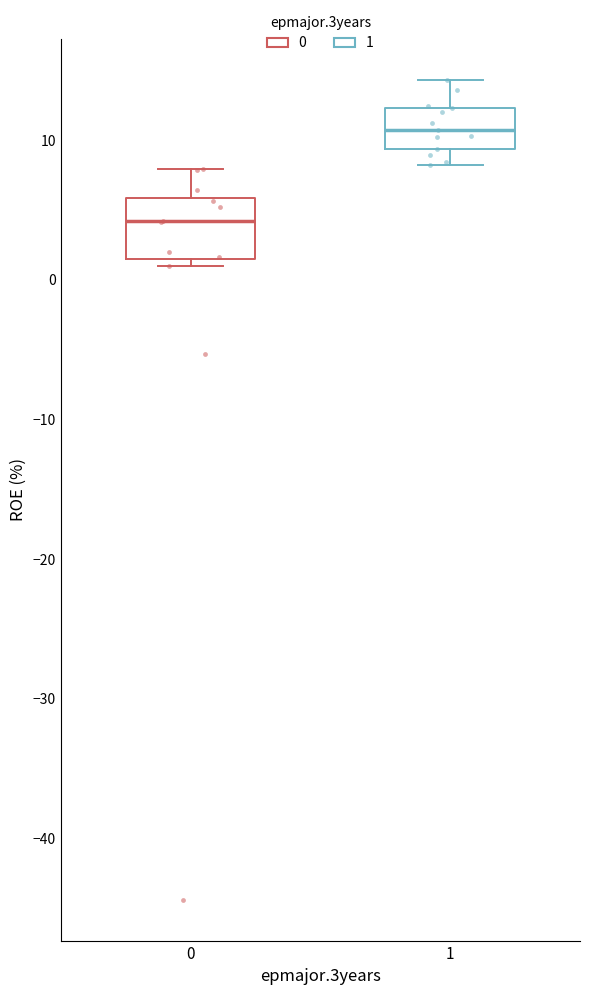

Which box's median line is the lowest?

0